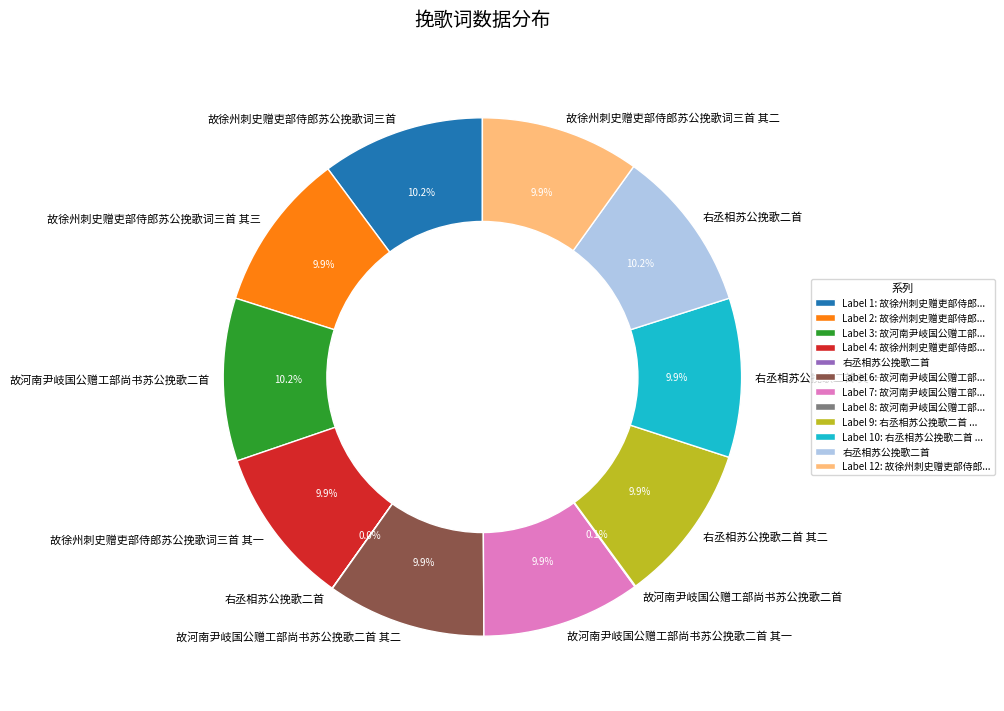

Is there a majority slice in this chart?

No